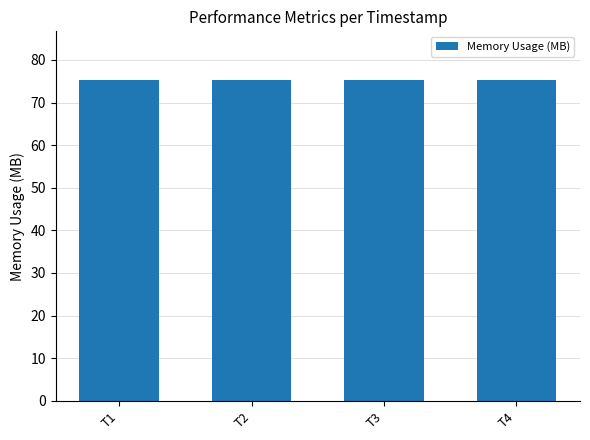

What is the difference between the values at T4 and T3?

0.1